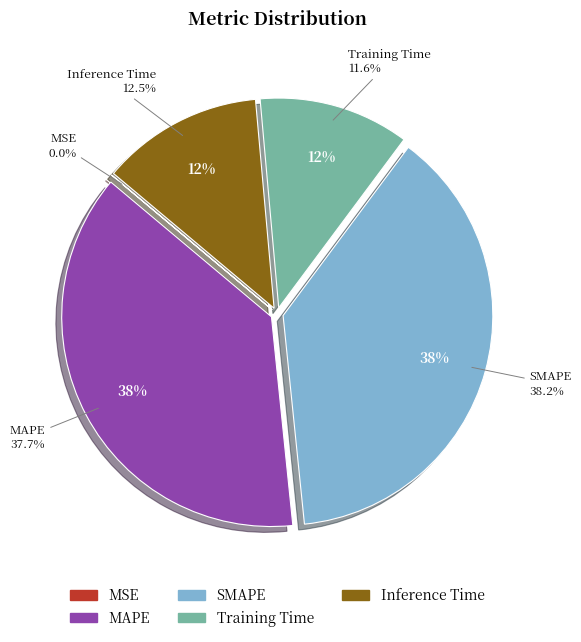

Which has a higher value, Inference Time or Training Time?

Inference Time